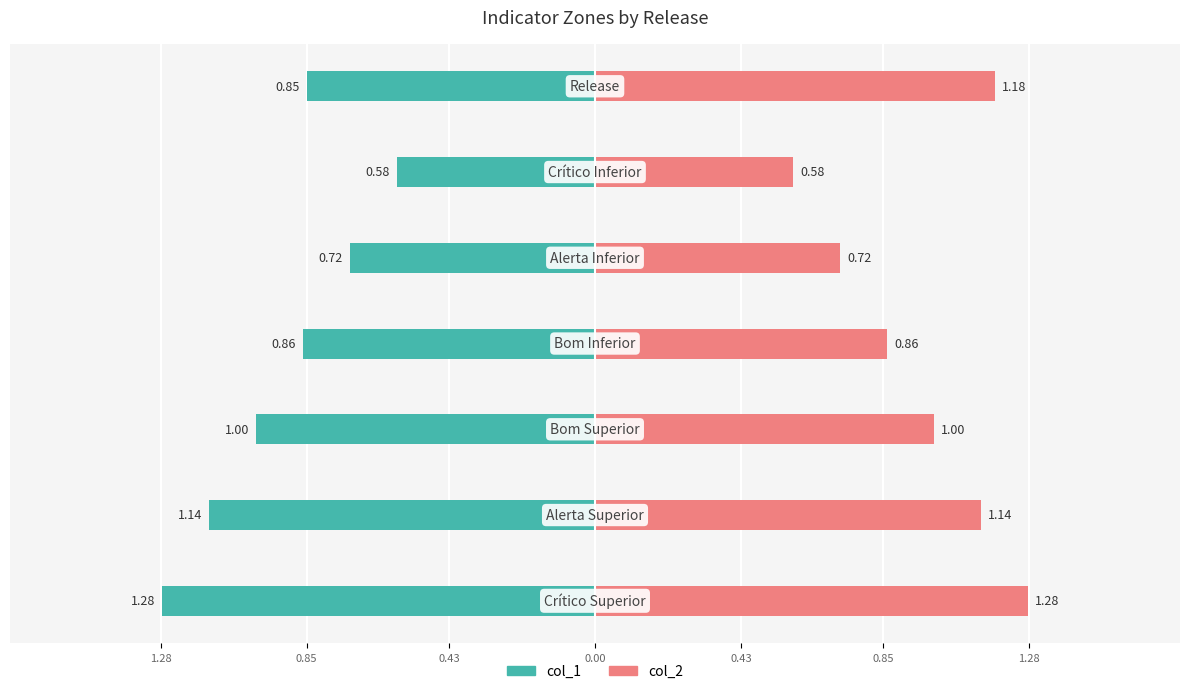

Are the bars horizontal?

Yes